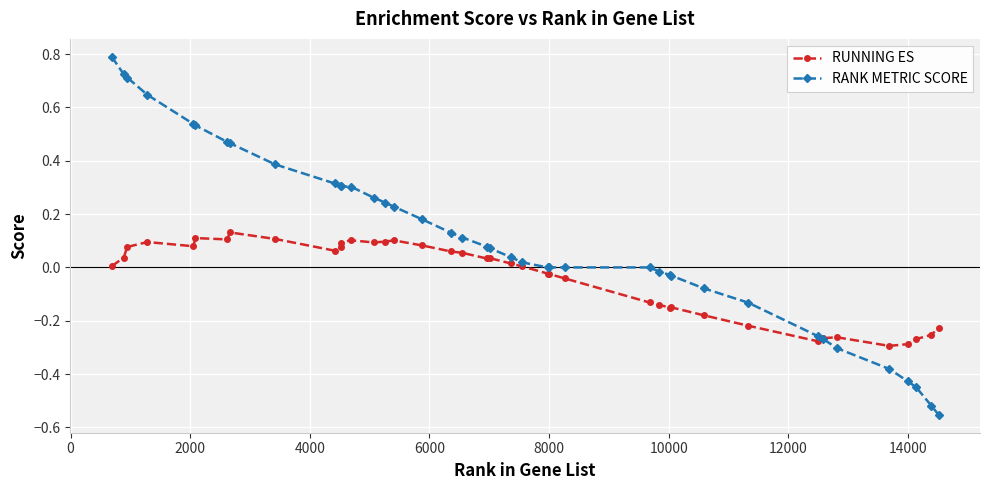

Which series has the widest spread of values?

RANK METRIC SCORE